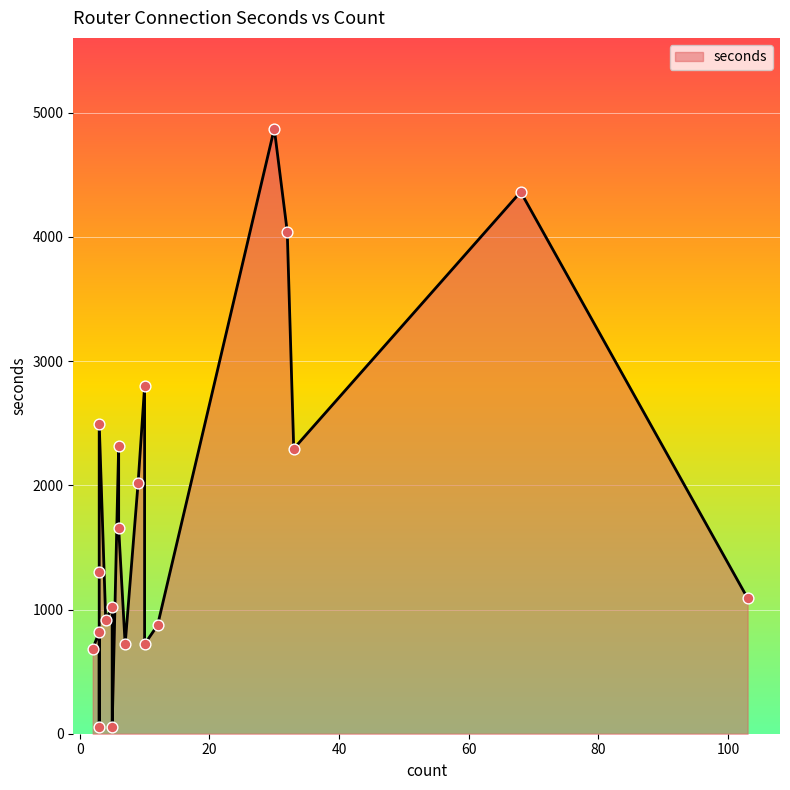

What is the change in value from 3 to 68?

+4305